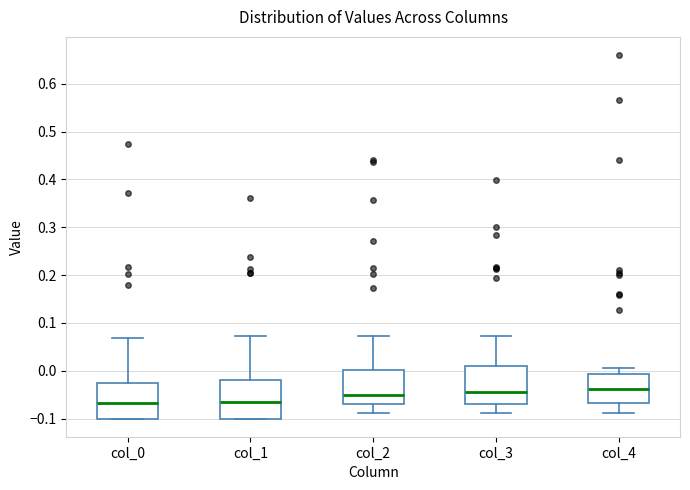

Reading left to right, read every box against the y-axis: the position of its median line, the range the box covers, and the ends of its whiskers. The values are not printed on the chart, so give them approximately, as read against the axis.

col_0: median -0.07, box -0.10 to -0.03, whiskers -0.10 to 0.07
col_1: median -0.07, box -0.10 to -0.02, whiskers -0.10 to 0.07
col_2: median -0.05, box -0.07 to 0.00, whiskers -0.09 to 0.07
col_3: median -0.04, box -0.07 to 0.01, whiskers -0.09 to 0.07
col_4: median -0.04, box -0.07 to -0.01, whiskers -0.09 to 0.01